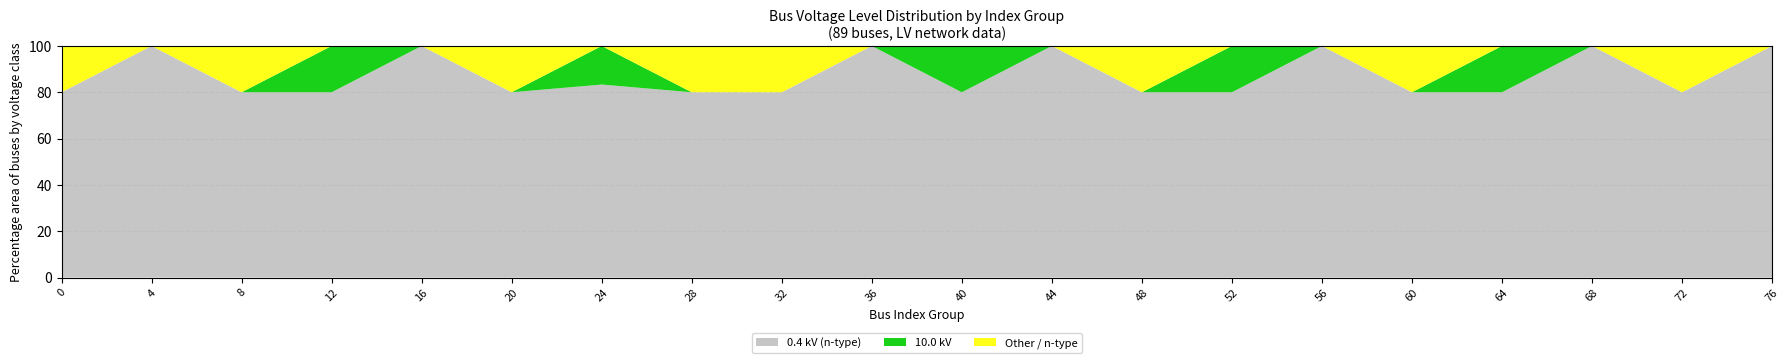

What is the total value across all series at 16?

100.0